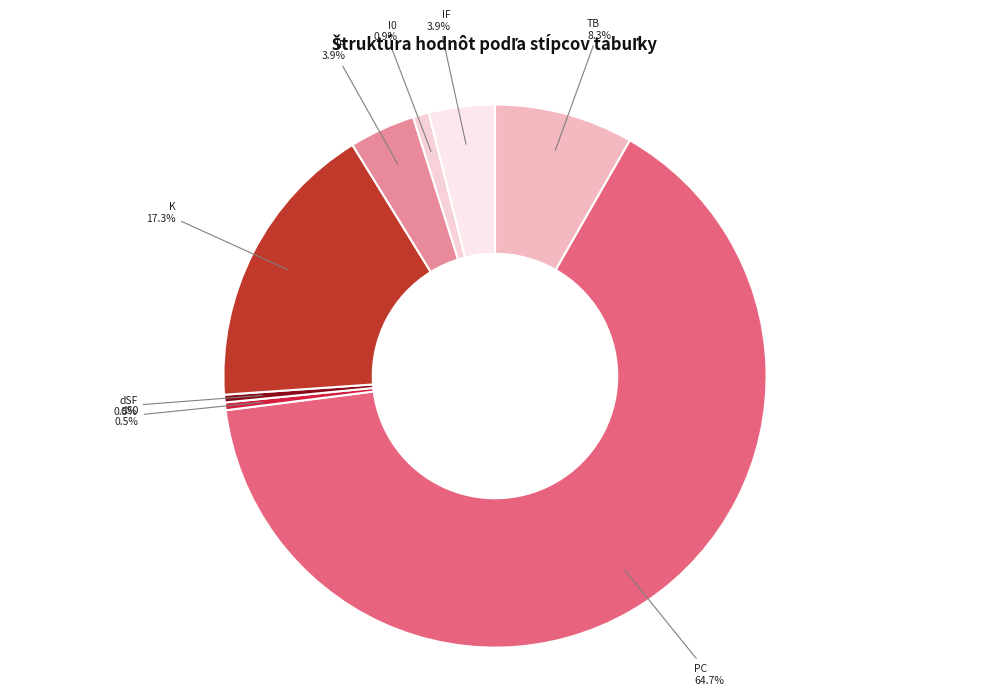

To the nearest percent, what portion does IF represent?

4%